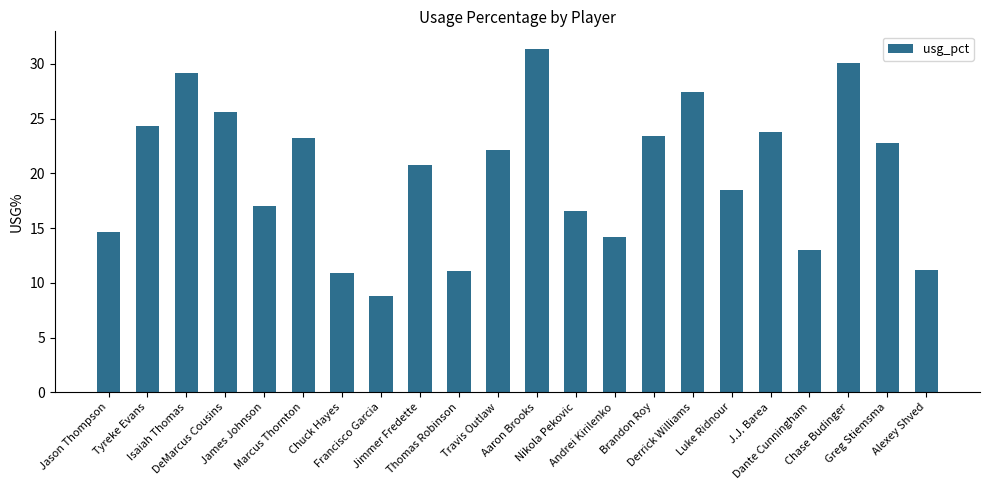

What is the difference between the values at Derrick Williams and Marcus Thornton?

4.2